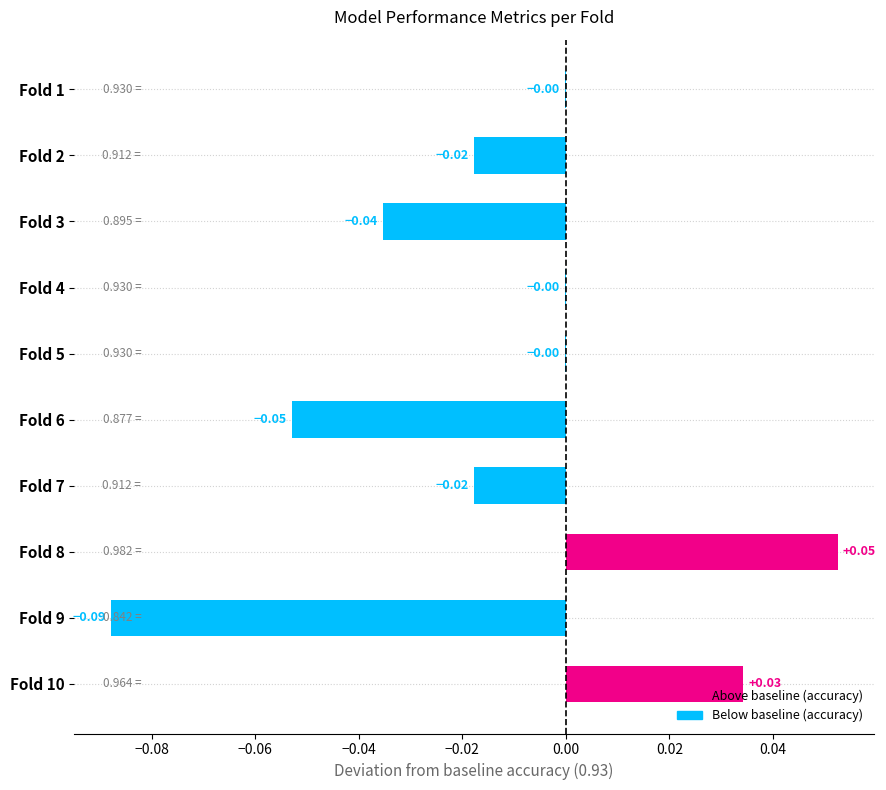

Which has a higher value, Fold 3 or Fold 9?

Fold 3